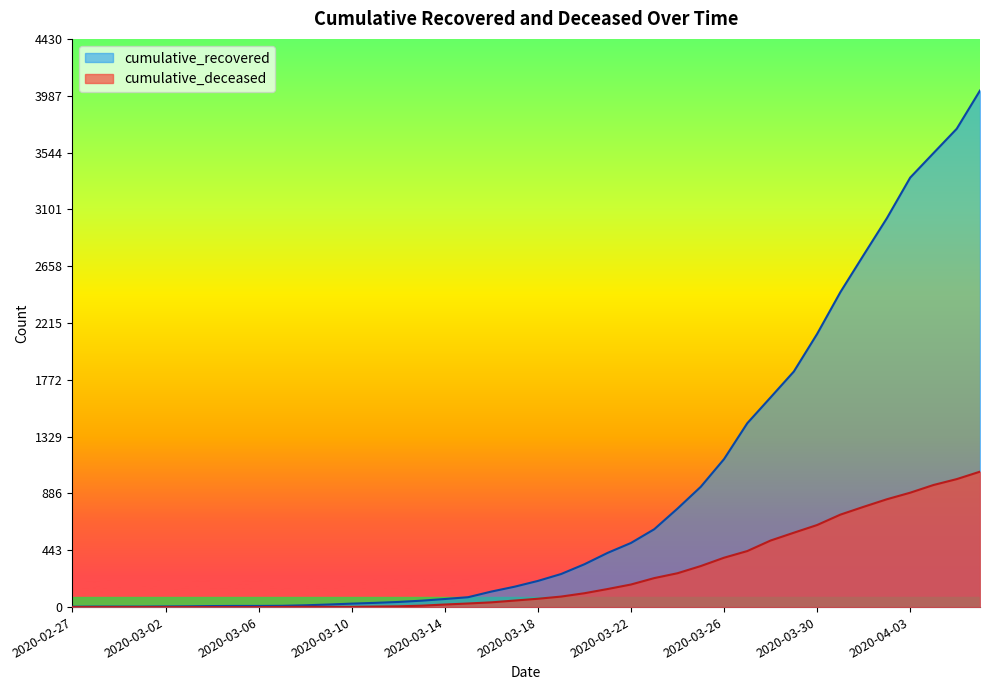

At which label does cumulative_deceased reach its peak?

2020-04-06